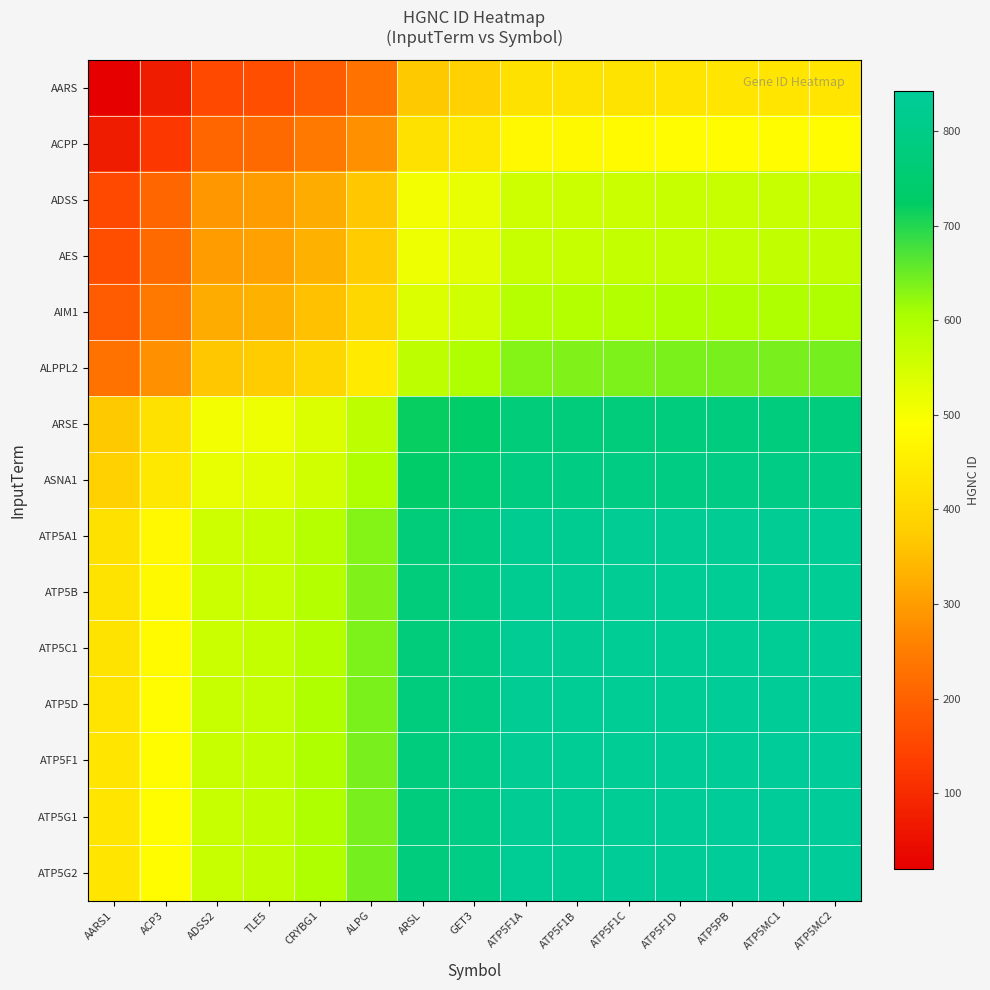

How many distinct data groups are displayed?

15